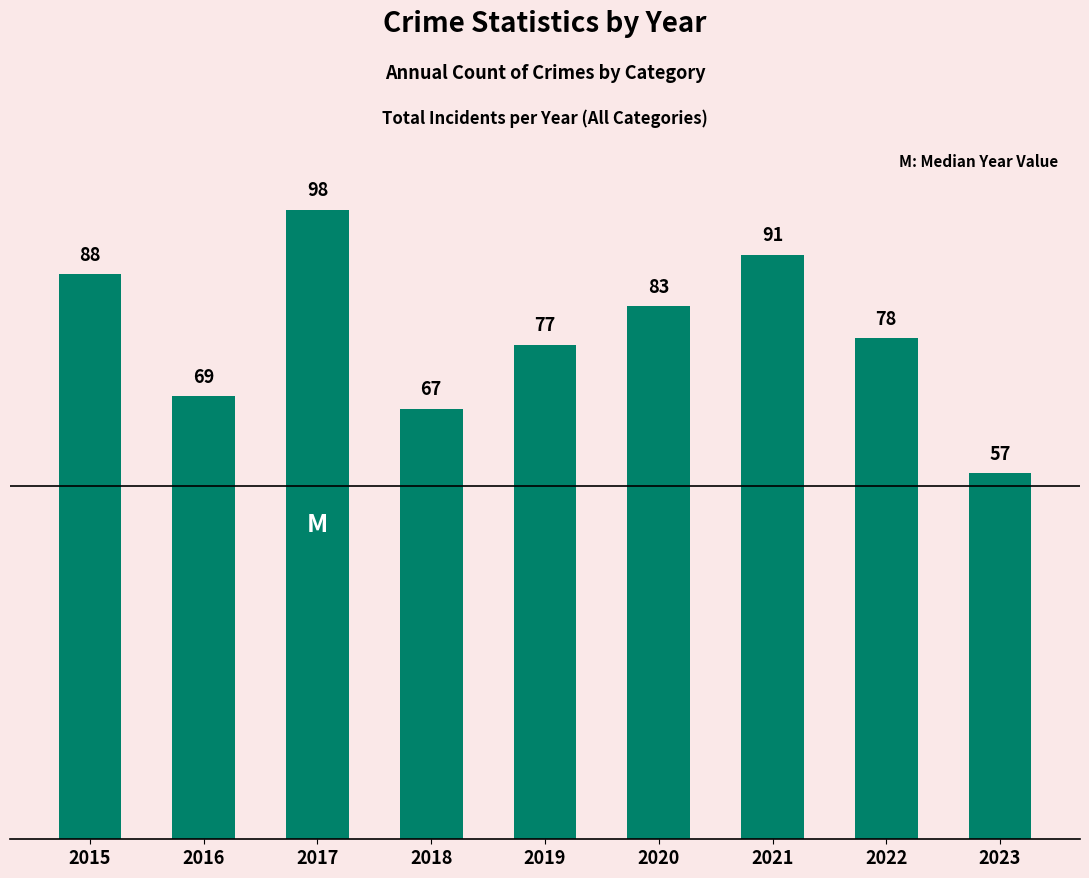

What is the sum of all values?

708